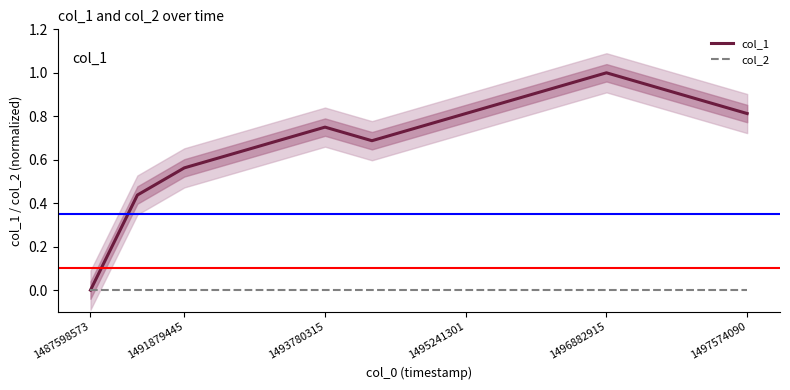

What are all the series names shown in the legend?

col_1, col_2